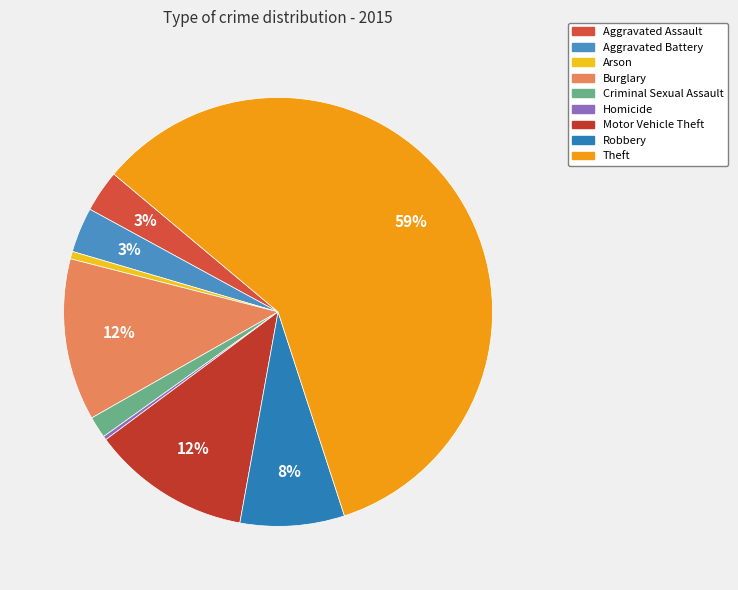

To the nearest percent, what portion does Burglary represent?

12%